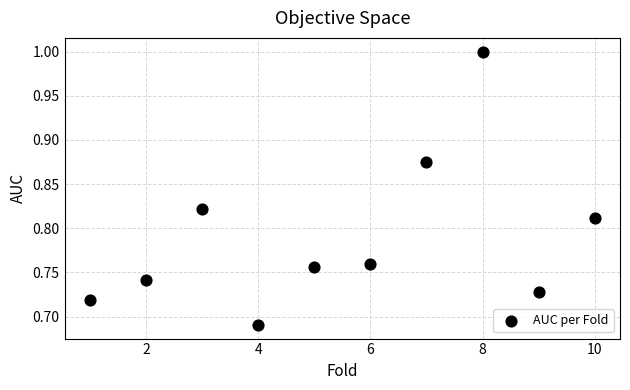

What is the average X value?

5.5